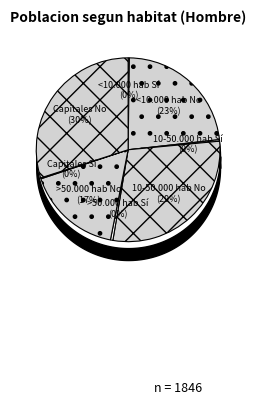

What is the ratio of the value at 10-50.000 hab No to the value at <10.000 hab No?

1.3